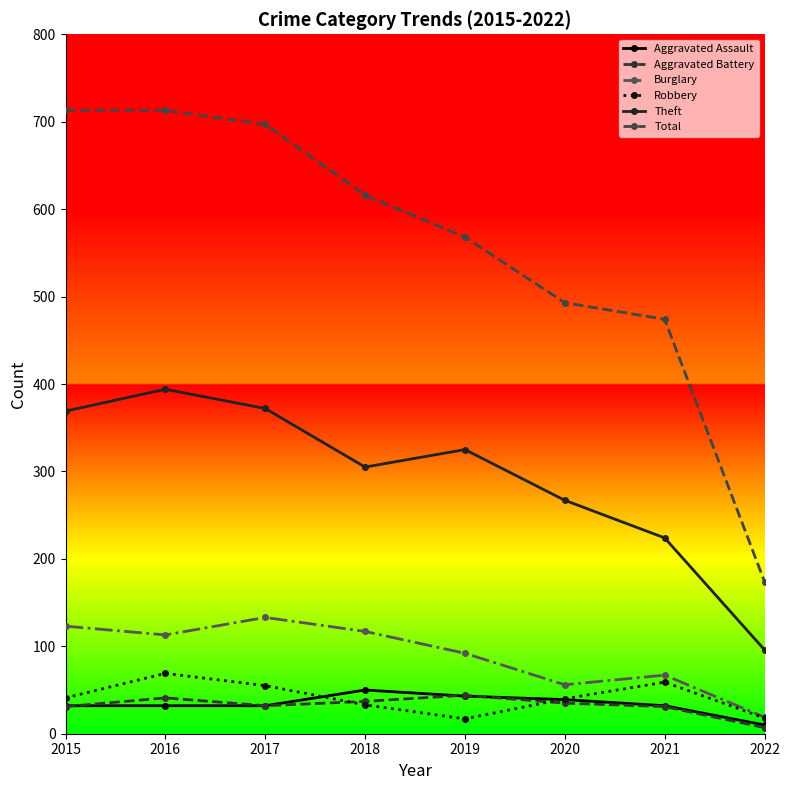

What is the greatest value displayed?

713